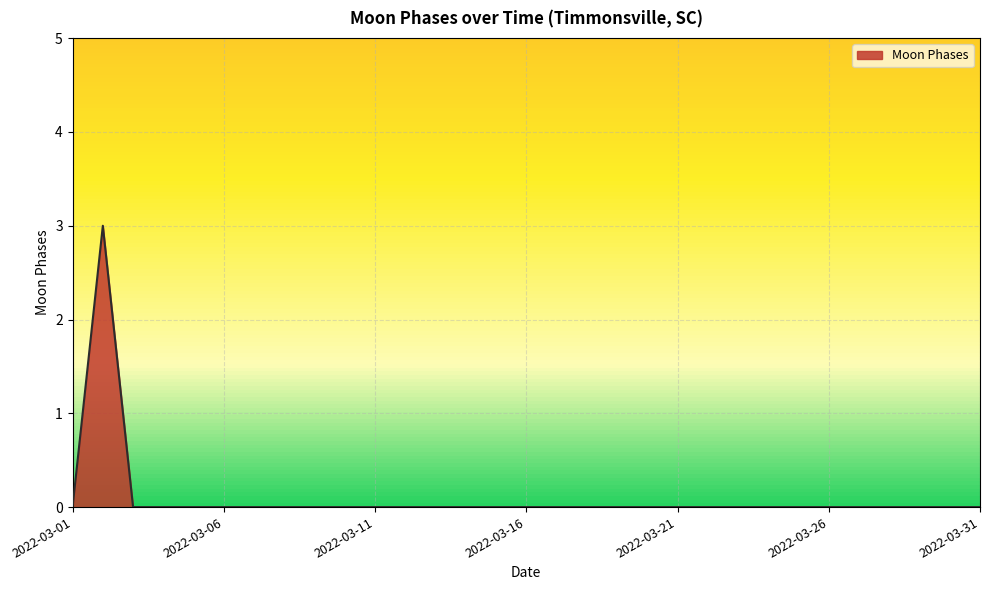

What is the maximum value shown in the chart?

3